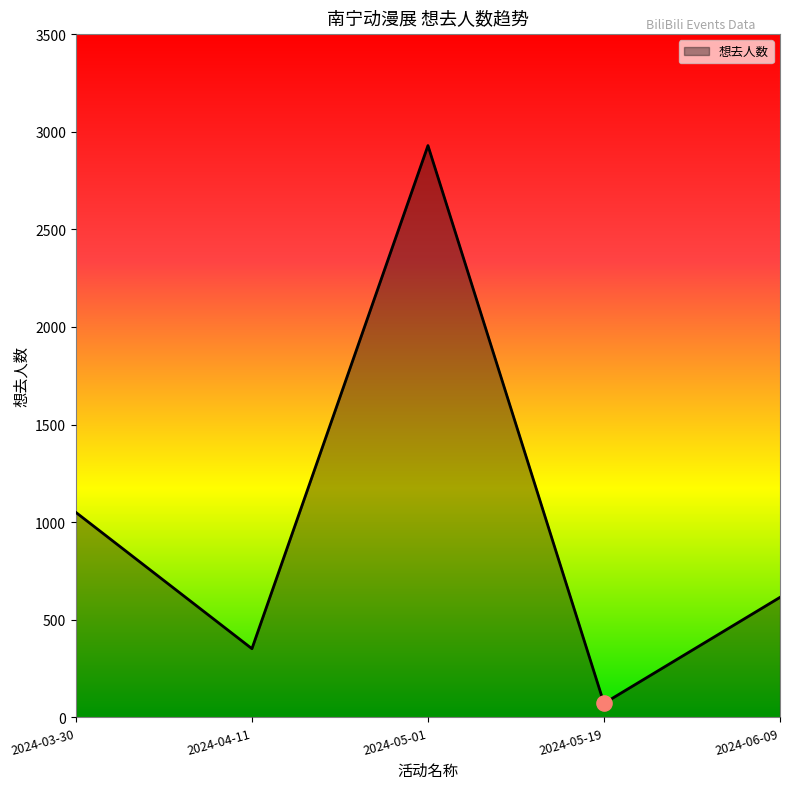

What is the change in value from 2024-05-01 to 2024-06-09?

-2314